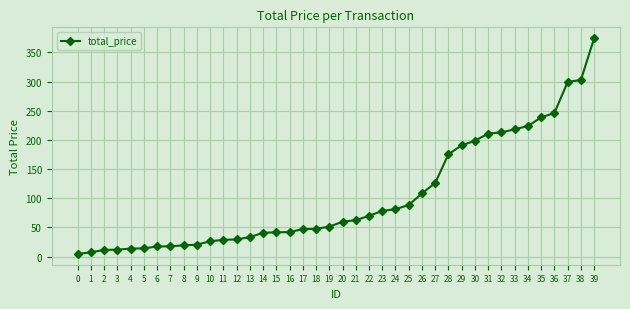

What is the average value?

102.3